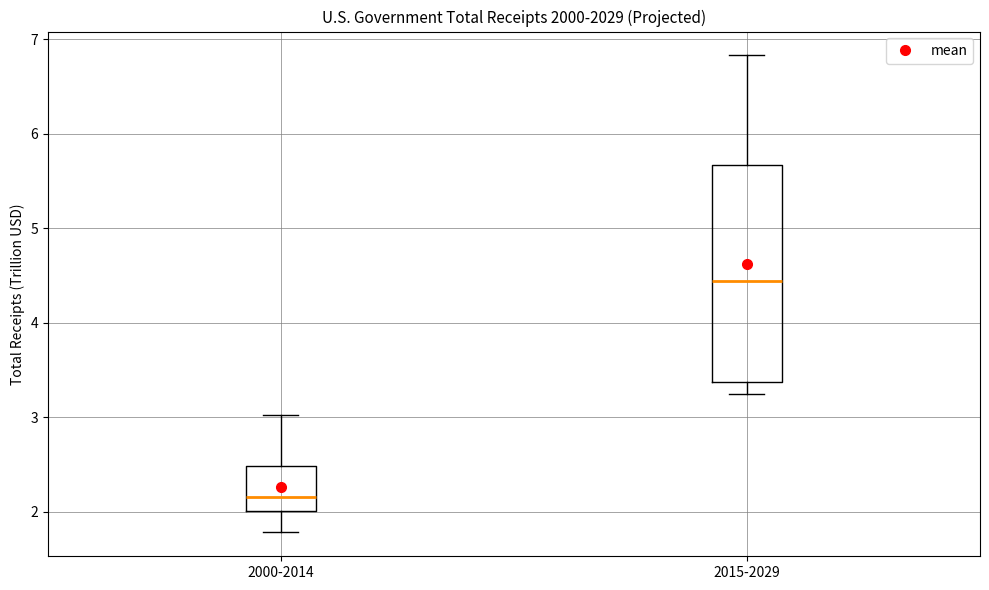

Which box is the tallest, from its lower edge to its upper edge?

2015-2029